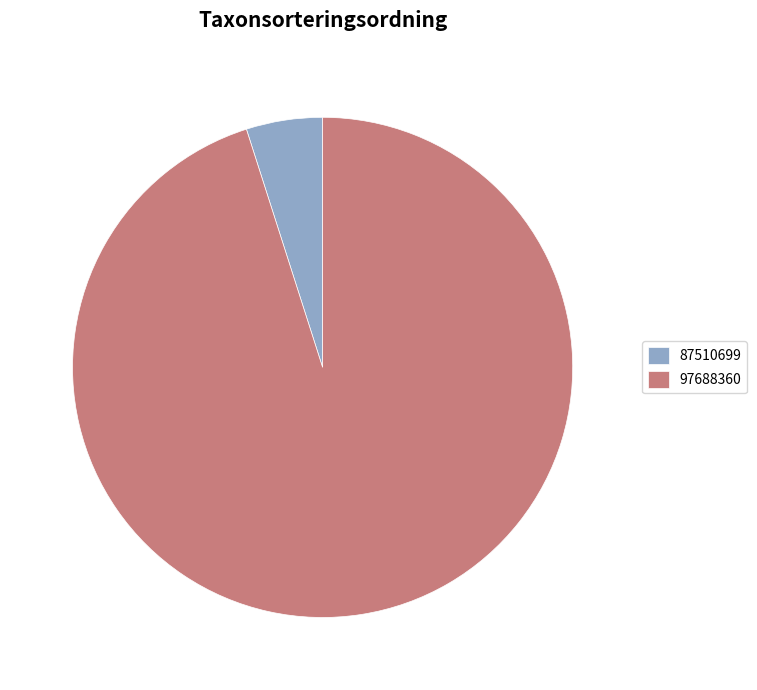

Which category has the smallest portion of the pie?

87510699